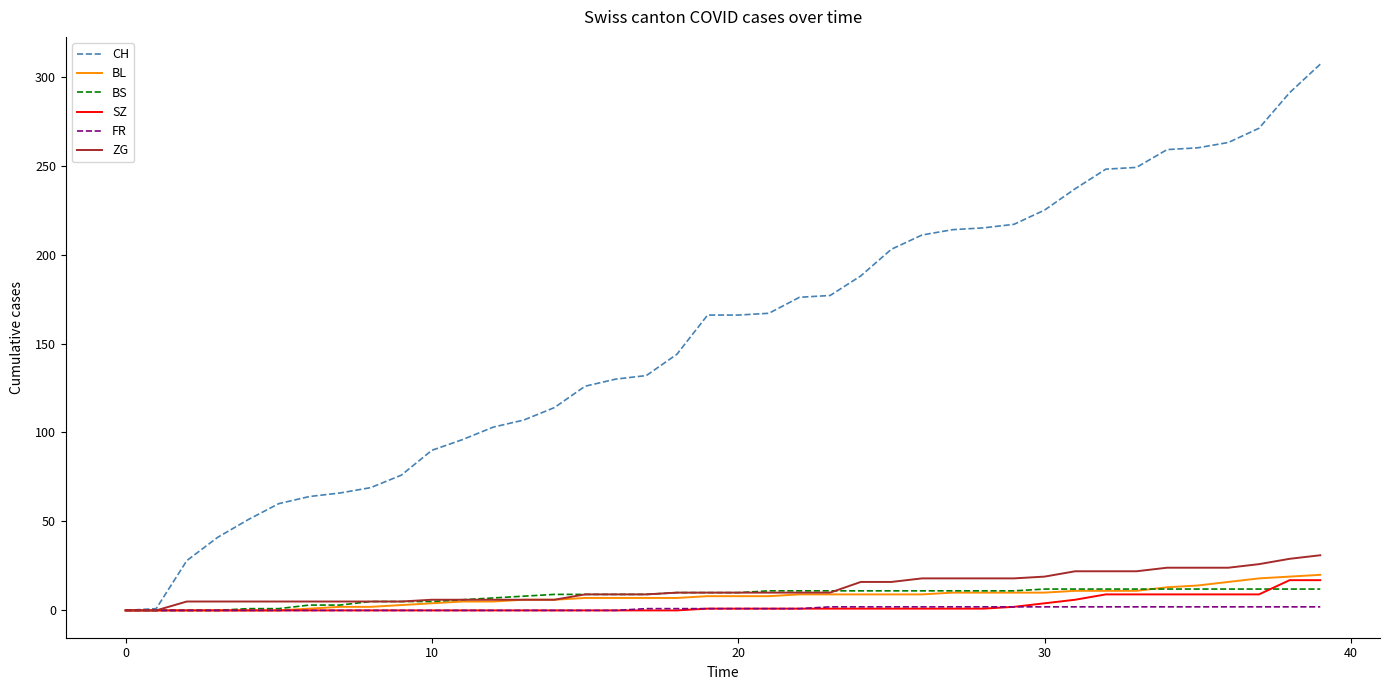

What are all the series names shown in the legend?

CH, BL, BS, SZ, FR, ZG